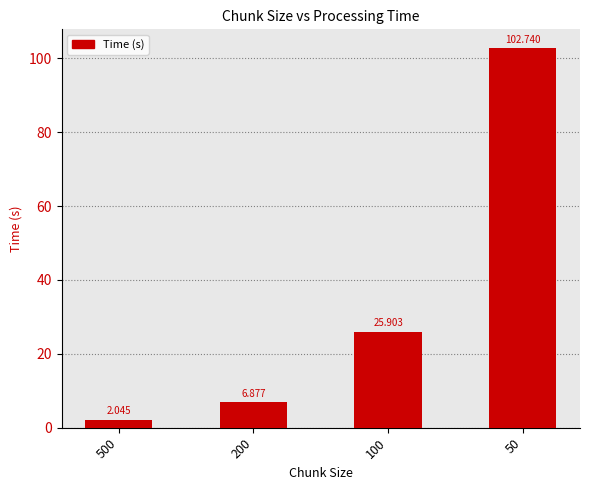

The chart shows a value of 2.0 at 500. True or false?

True